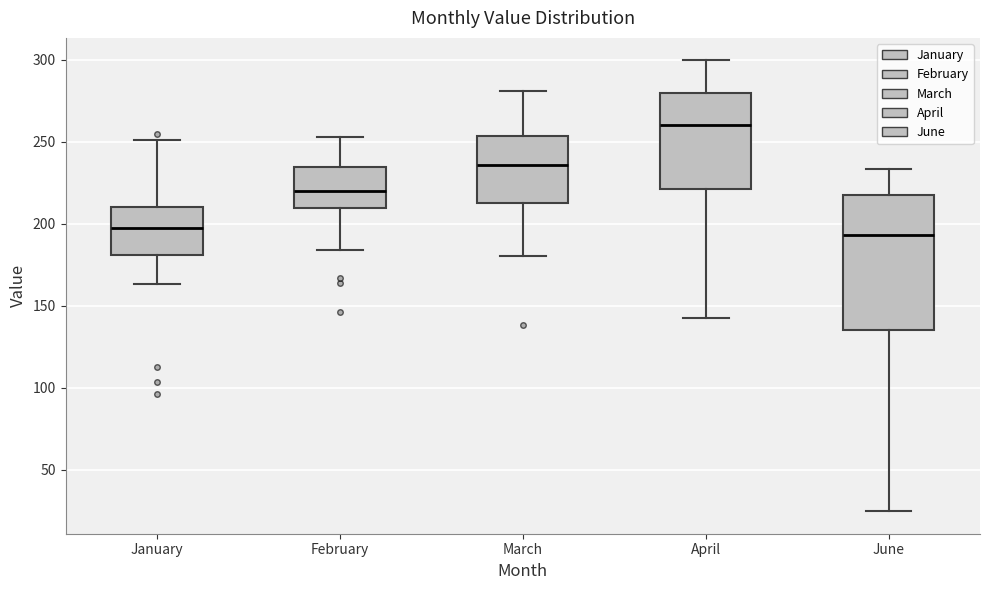

Reading left to right, read every box against the y-axis: the position of its median line, the range the box covers, and the ends of its whiskers. The values are not printed on the chart, so give them approximately, as read against the axis.

January: median 195, box 180 to 210, whiskers 165 to 250
February: median 220, box 210 to 235, whiskers 185 to 255
March: median 235, box 215 to 255, whiskers 180 to 280
April: median 260, box 220 to 280, whiskers 140 to 300
June: median 195, box 135 to 215, whiskers 25 to 235